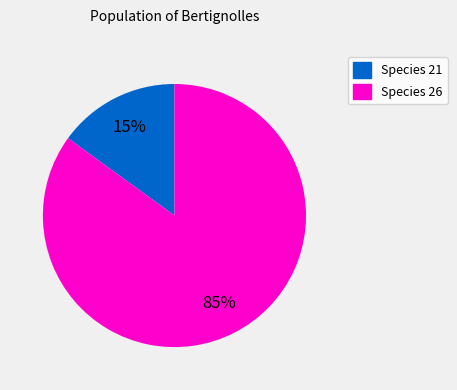

Is there a majority slice in this chart?

Yes